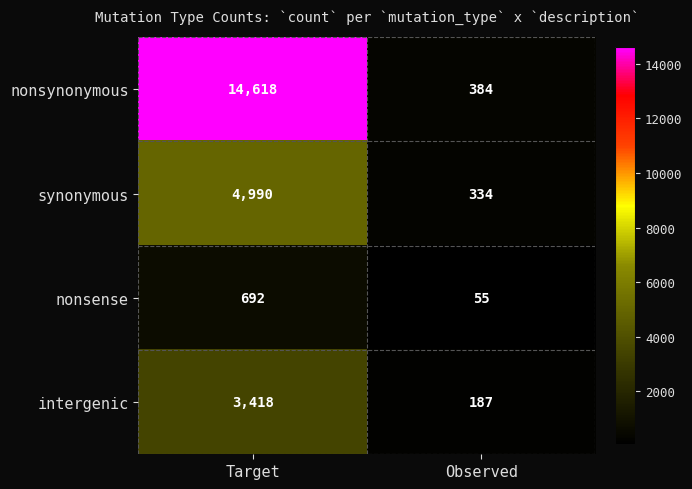

Reading left to right, list all the values displayed in this chart.

nonsynonymous: 14618	384
synonymous: 4990	334
nonsense: 692	55
intergenic: 3418	187